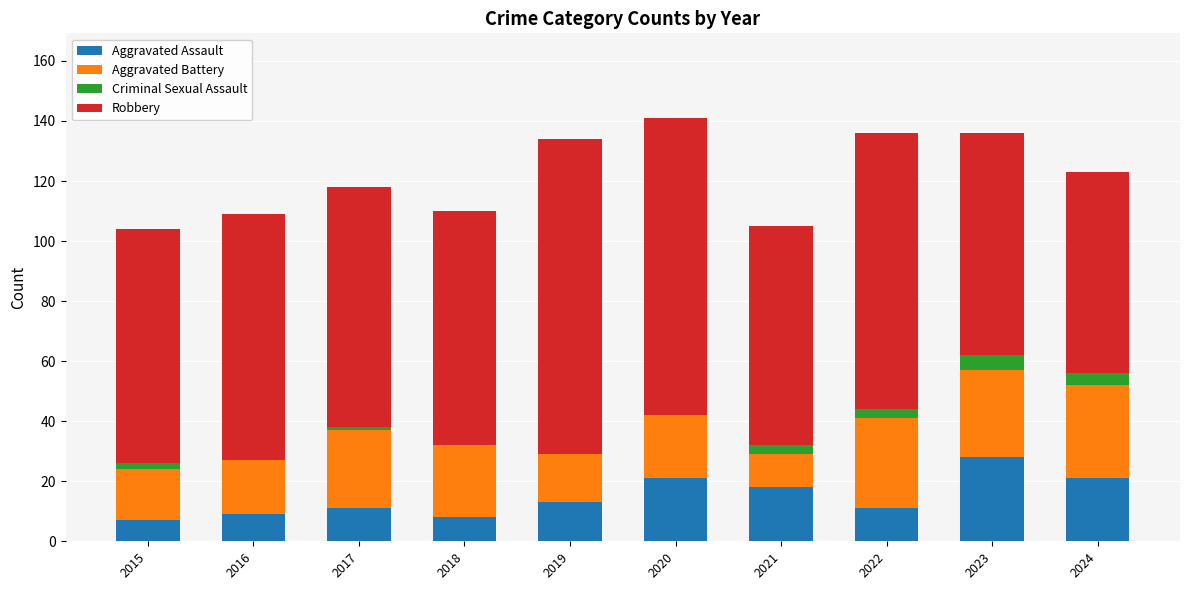

Does the chart contain stacked bars?

Yes